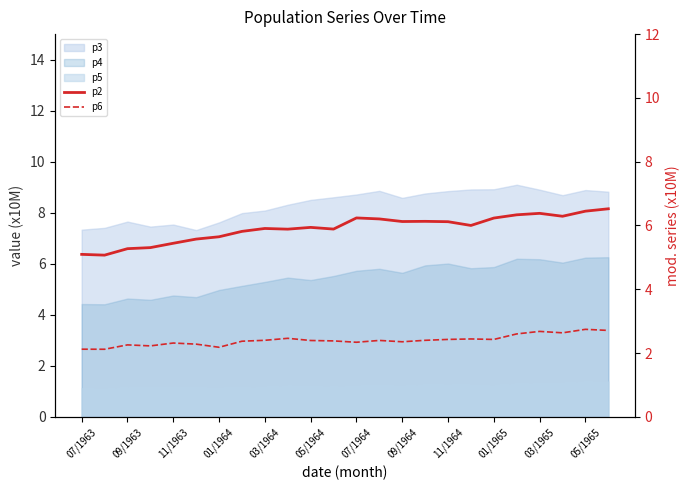

How many lines are shown in the chart?

2